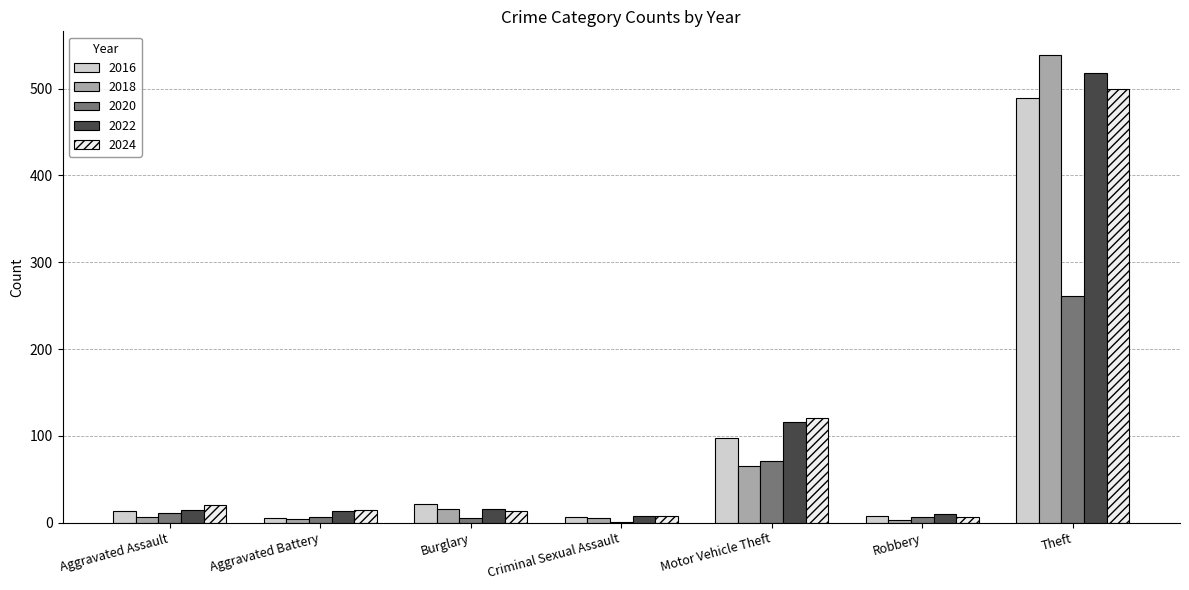

At which category is the sum across all series the highest?

Theft